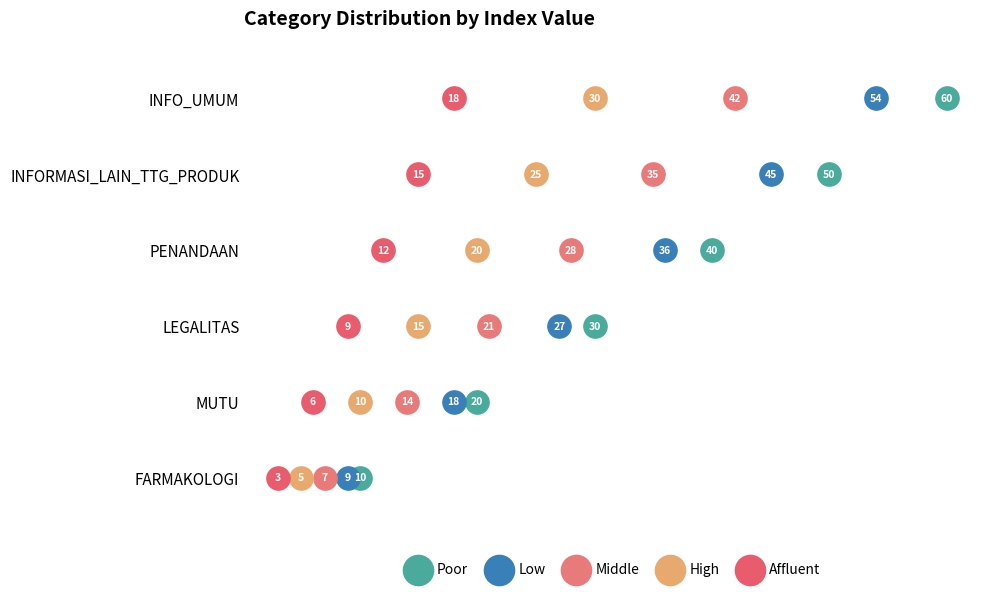

What are all the series names shown in the legend?

Poor, Low, Middle, High, Affluent